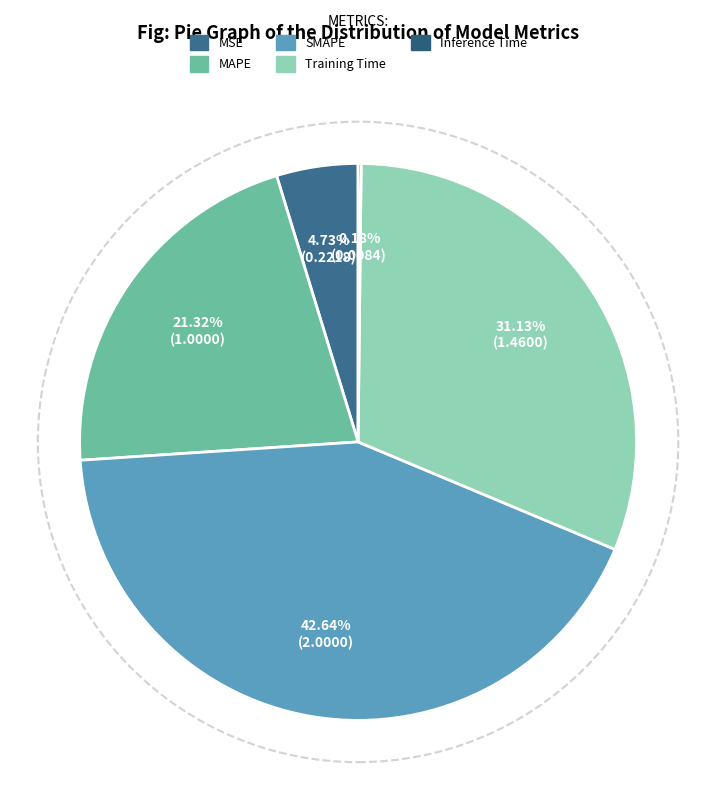

To the nearest percent, what percentage of the pie is SMAPE?

43%